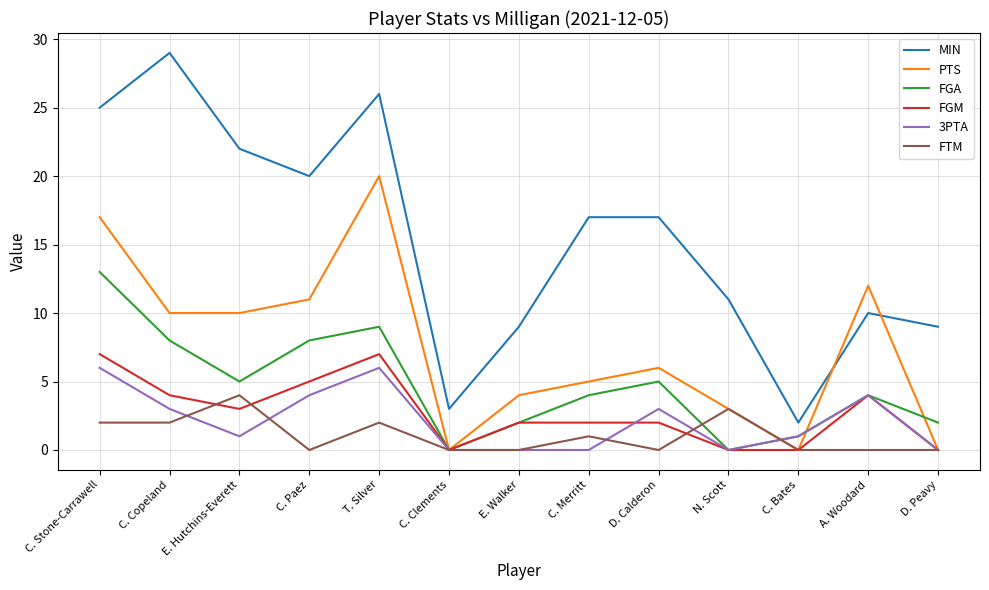

What is the spread (max minus min) of values at E. Walker?

9